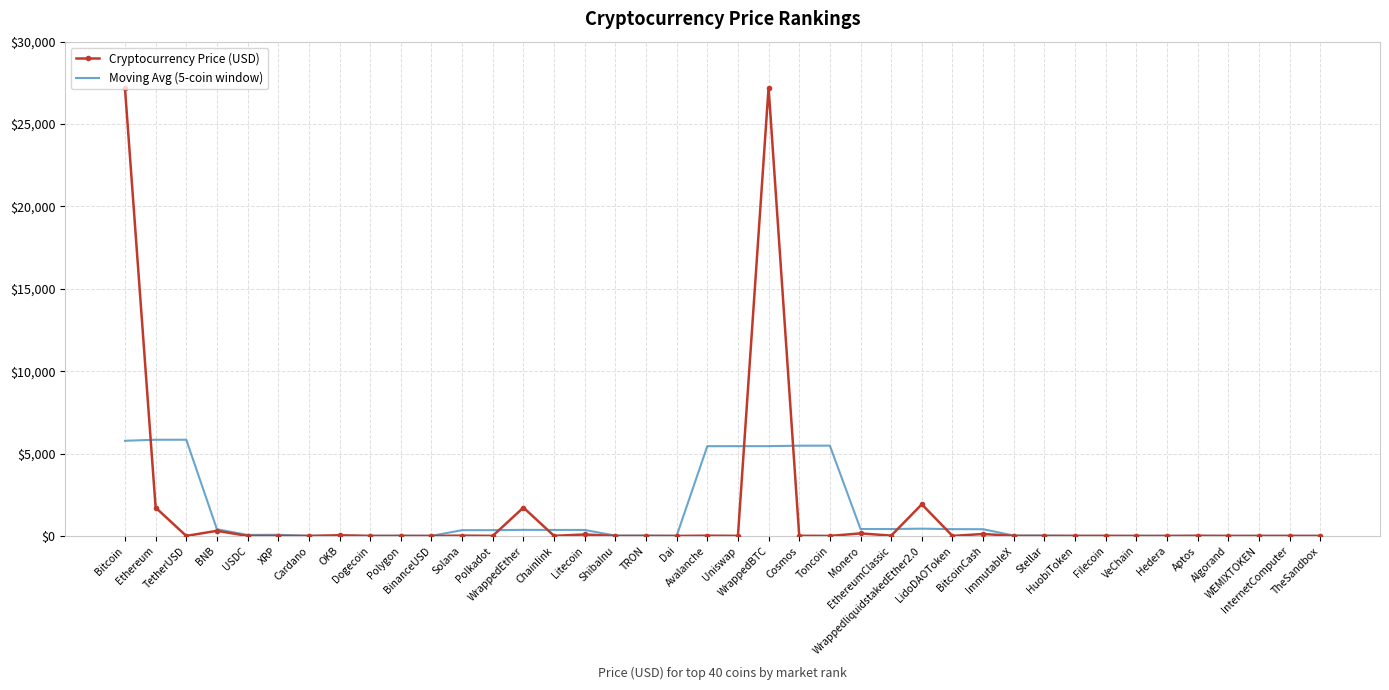

At how many categories does at least one series exceed 22820?

2